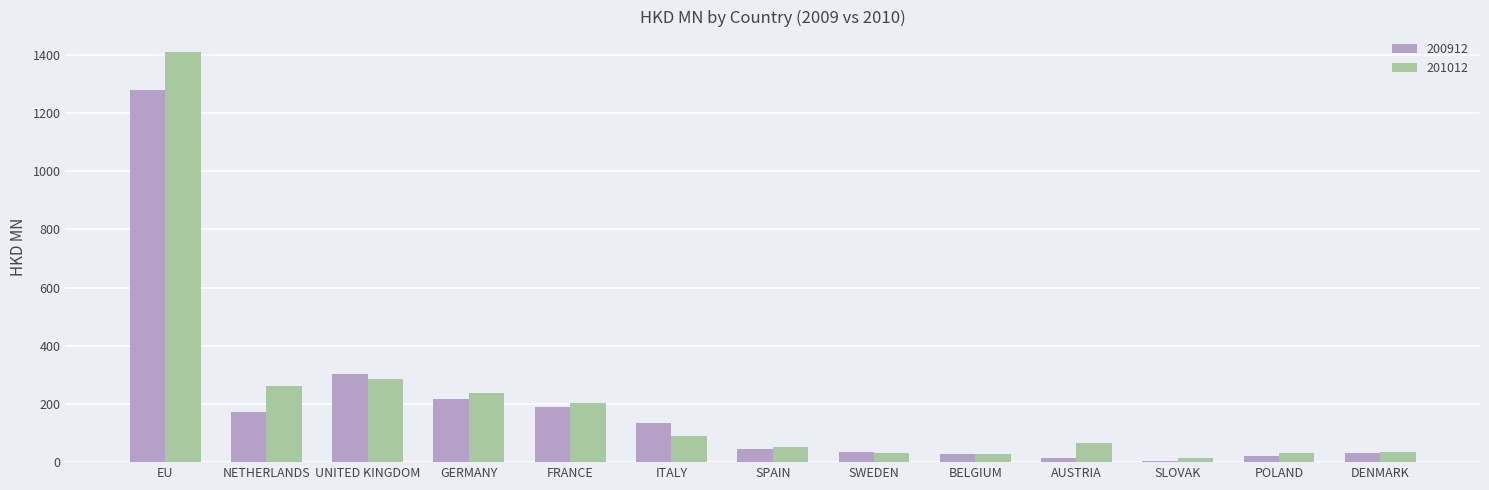

What is the value of the 201012 bar at the 10th from the left?

66.2